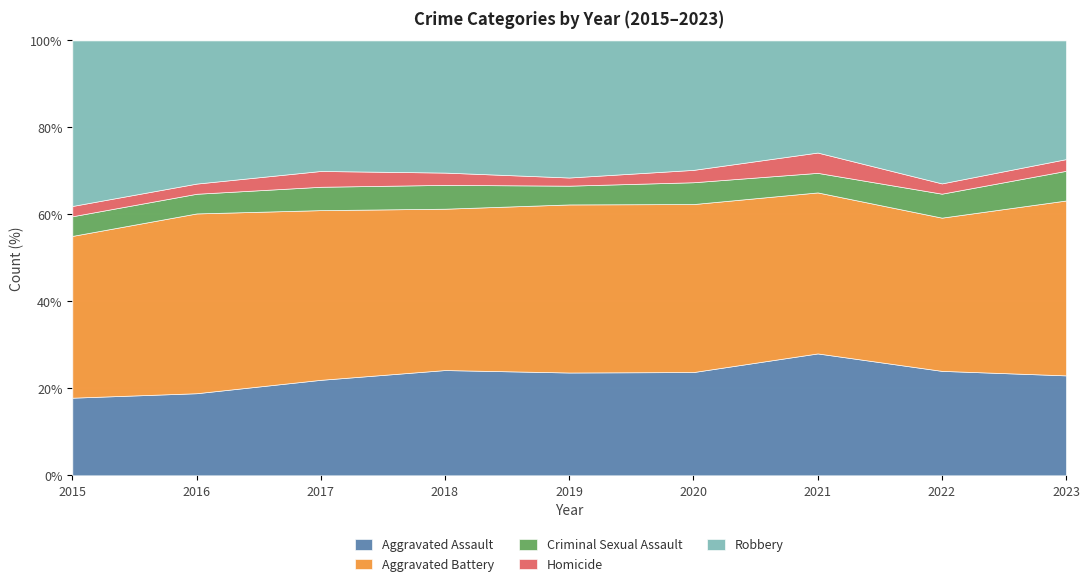

Between 2016 and 2017, which is larger?

2017